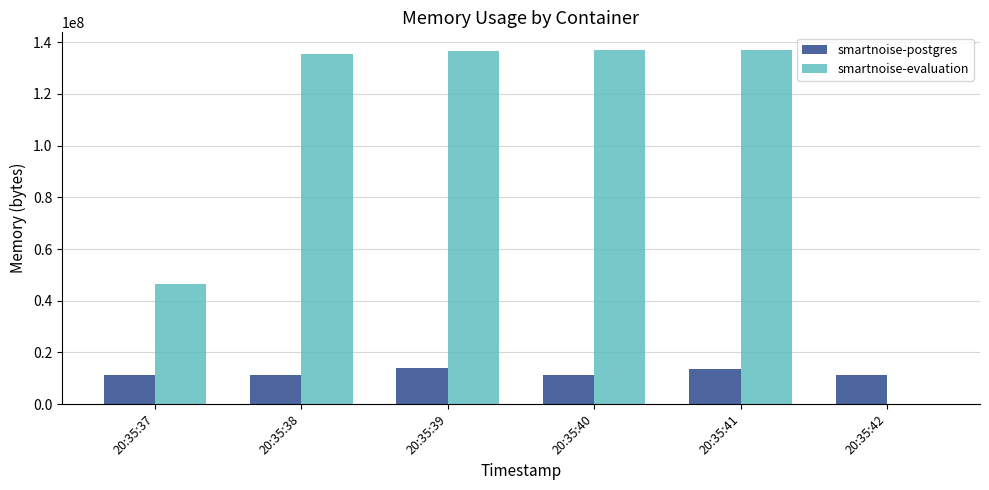

Between 20:35:37 and 20:35:40, which series saw the biggest shift?

smartnoise-evaluation